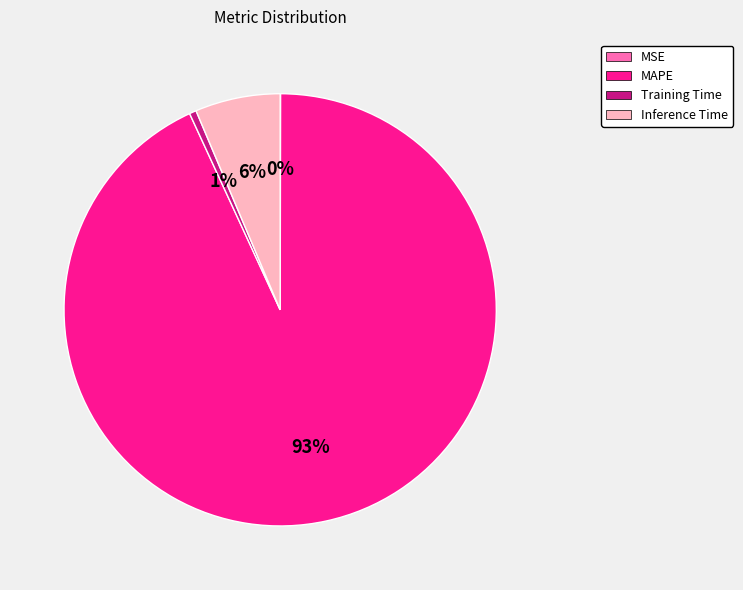

Do MAPE and Training Time together represent more than half of the pie?

Yes